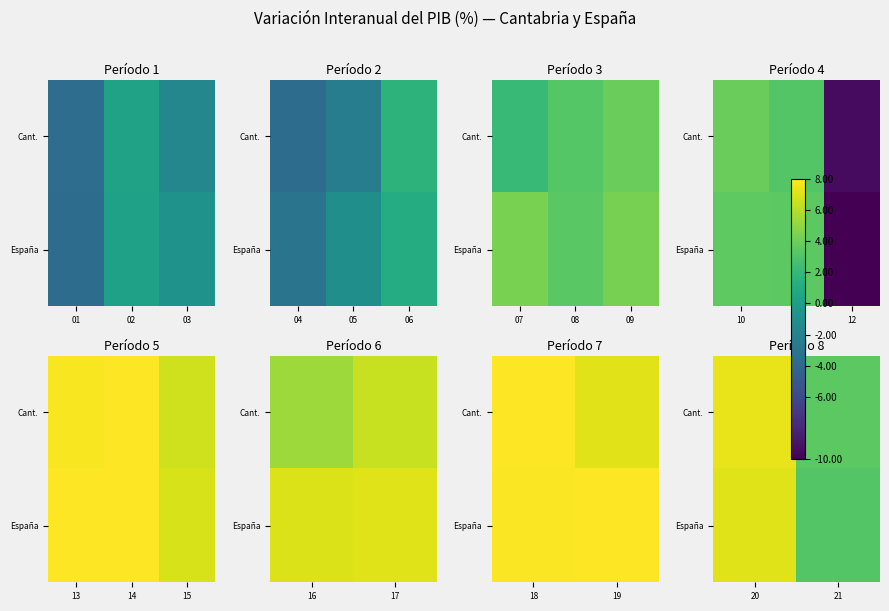

Rank the series by their maximum value, from lowest to highest.

España, Cant.